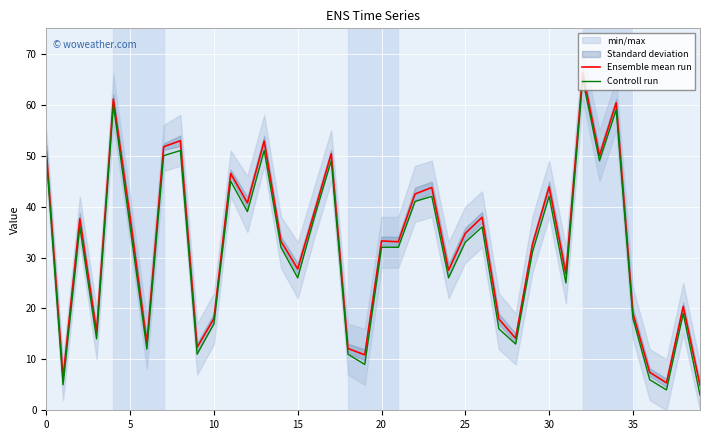

What is the sum of all Ensemble mean run values?

1292.8